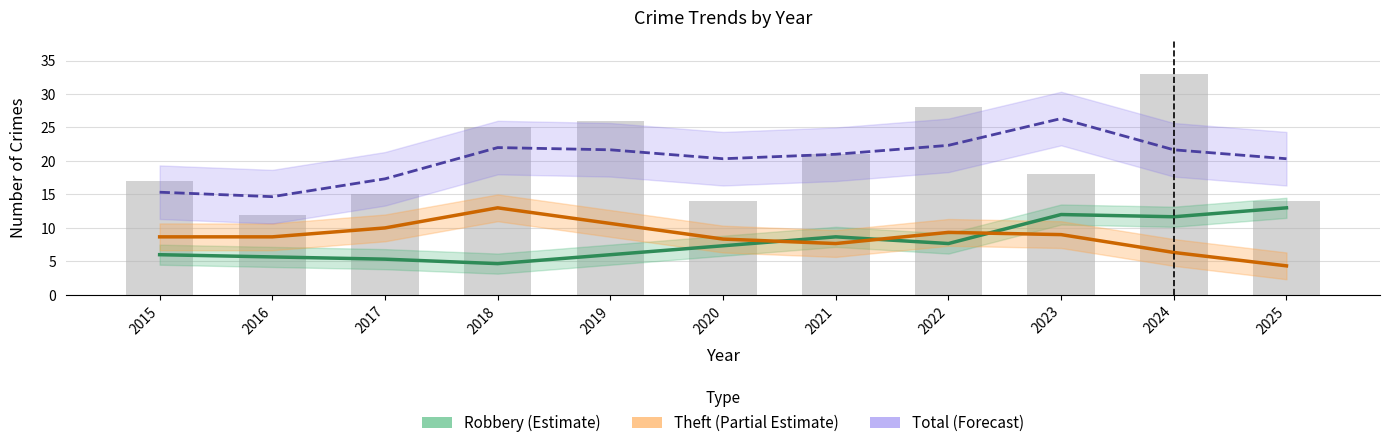

How many groups of bars are there?

11